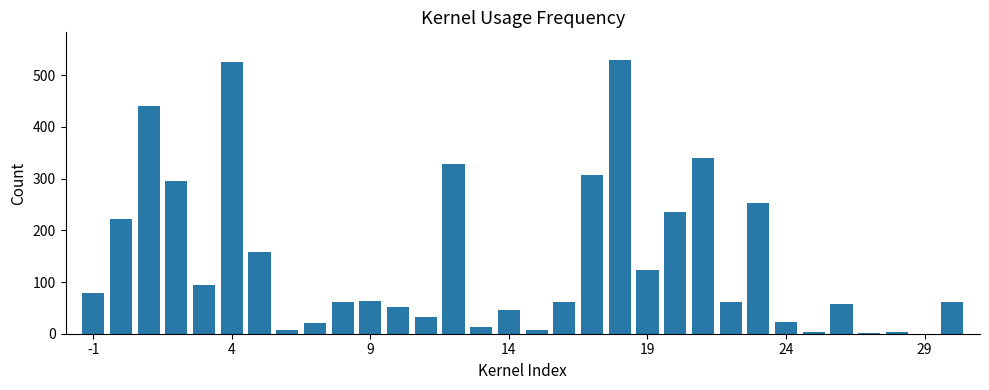

How many data points does each series have?

32